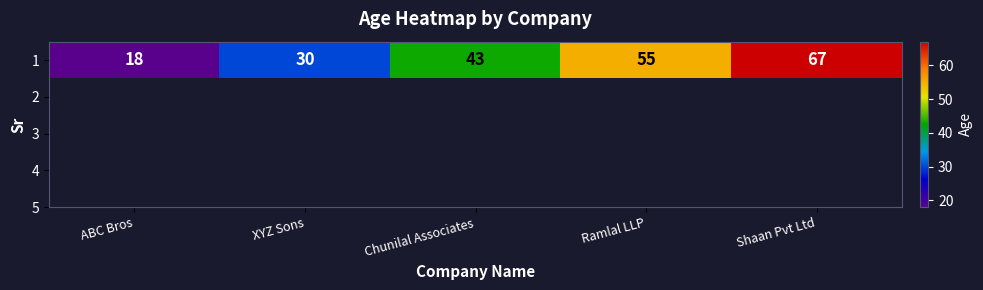

The chart shows a value of 18 at ABC Bros. True or false?

True